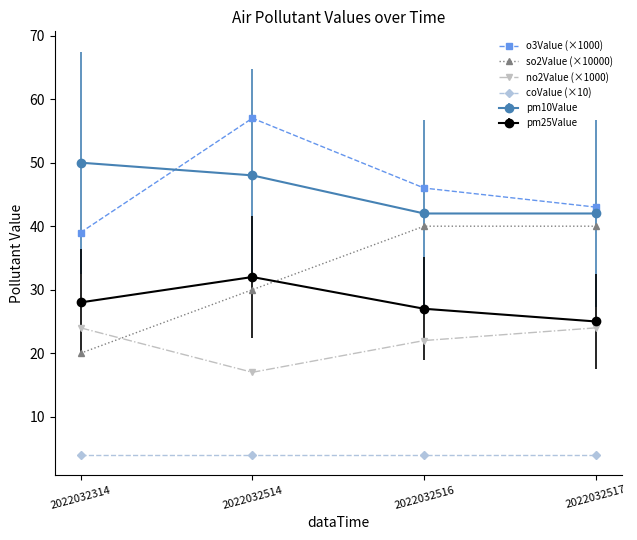

Count the number of data series in this chart.

6